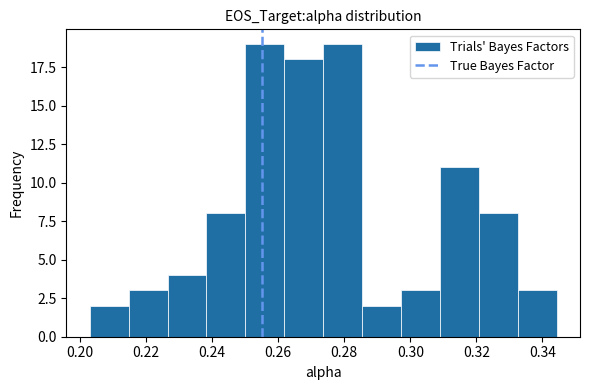

Reading left to right, list every bar in this chart as the range it spans on the x-axis followed by its height. Neither the bar edges nor the heights are printed on the chart, so give them approximately, as read against the axes.

0.202 to 0.214: 2
0.214 to 0.226: 3
0.226 to 0.238: 4
0.238 to 0.250: 8
0.250 to 0.262: 19
0.262 to 0.274: 18
0.274 to 0.286: 19
0.286 to 0.298: 2
0.298 to 0.308: 3
0.308 to 0.320: 11
0.320 to 0.332: 8
0.332 to 0.344: 3